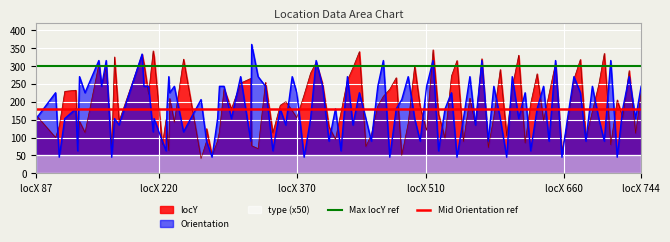

At which label does Max locY ref reach its peak?

locX 87